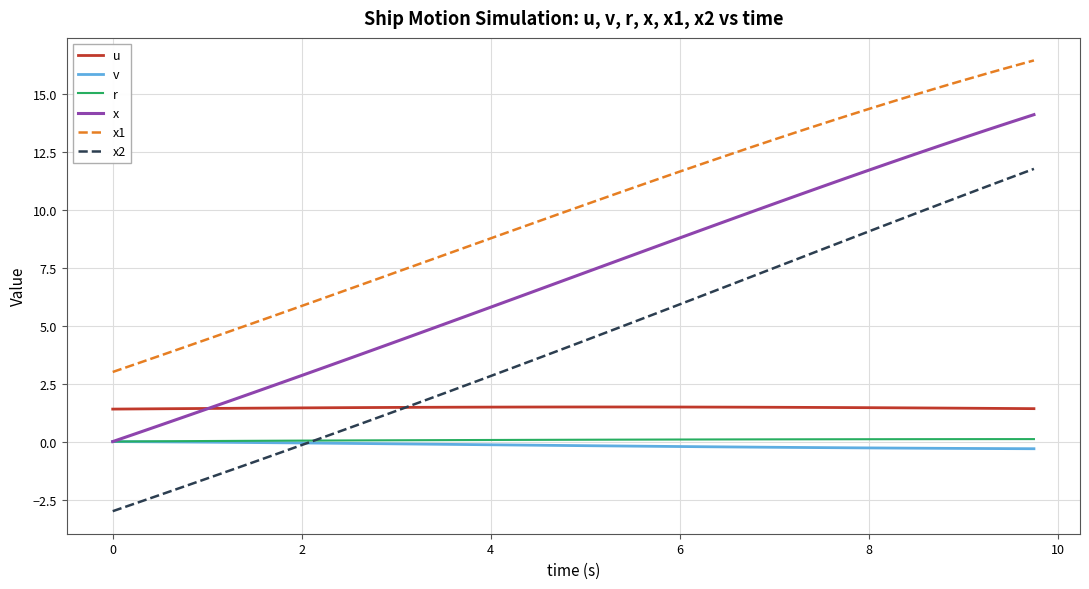

Which series has the largest range (max minus min)?

x2